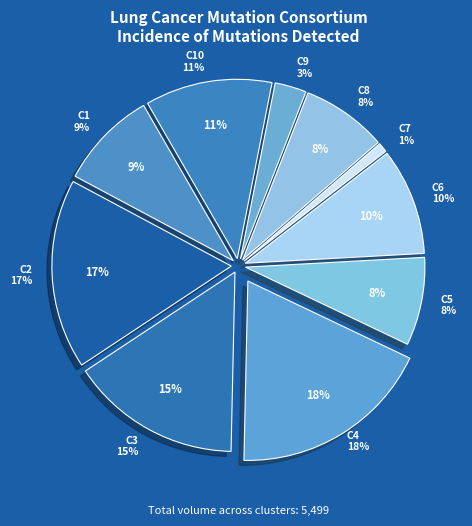

Between C8 and C1, which is larger?

C1